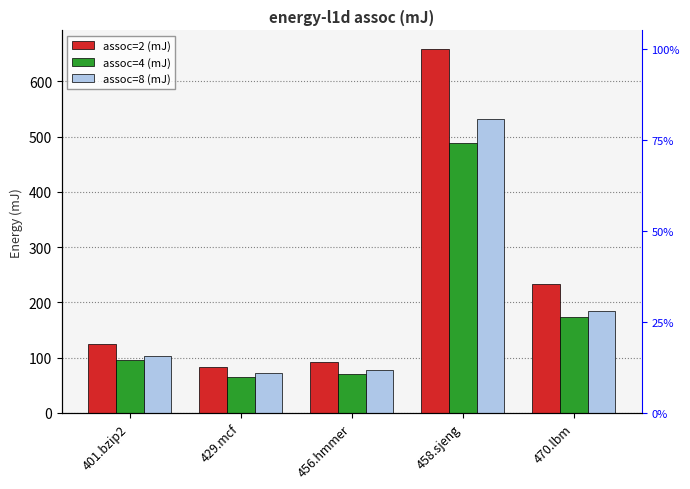

How many values in the assoc=2 (mJ) series exceed 124?

3